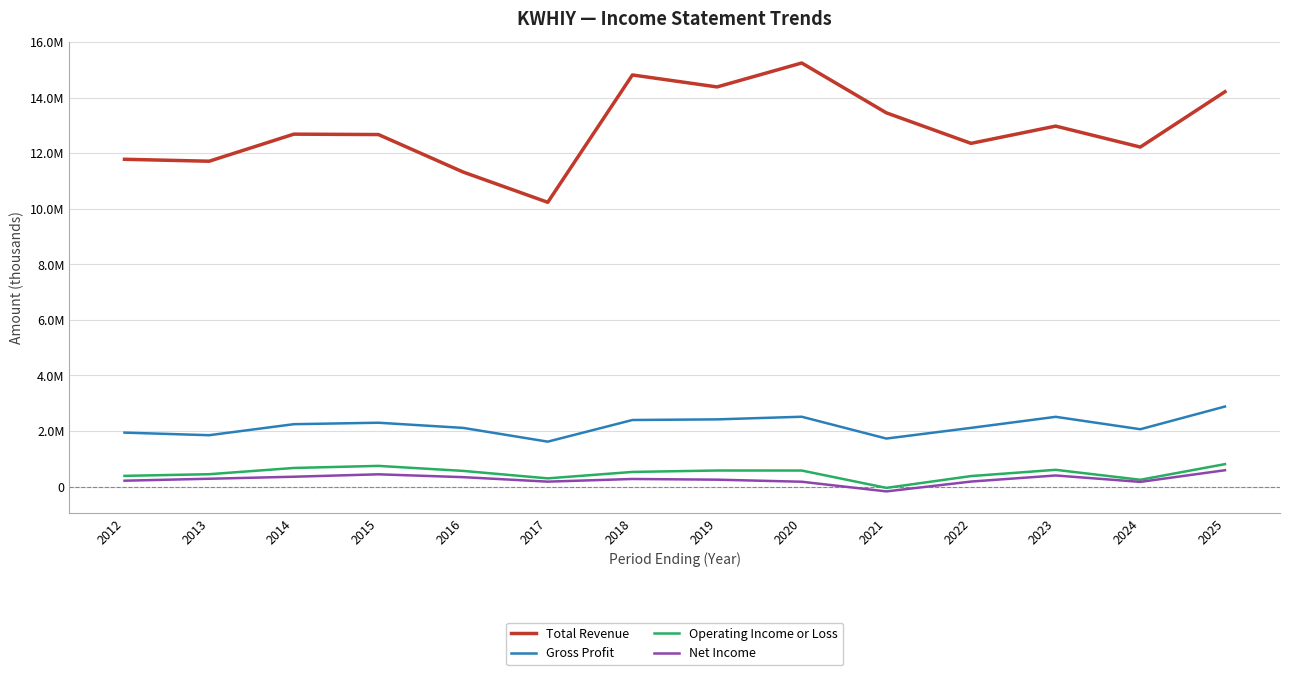

At which label does Operating Income or Loss first exceed 563700?

2014